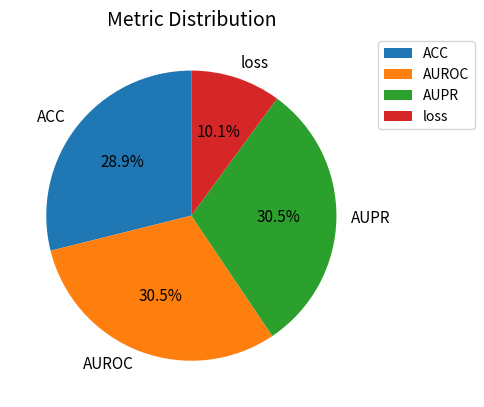

Do AUROC and ACC together represent more than half of the pie?

Yes